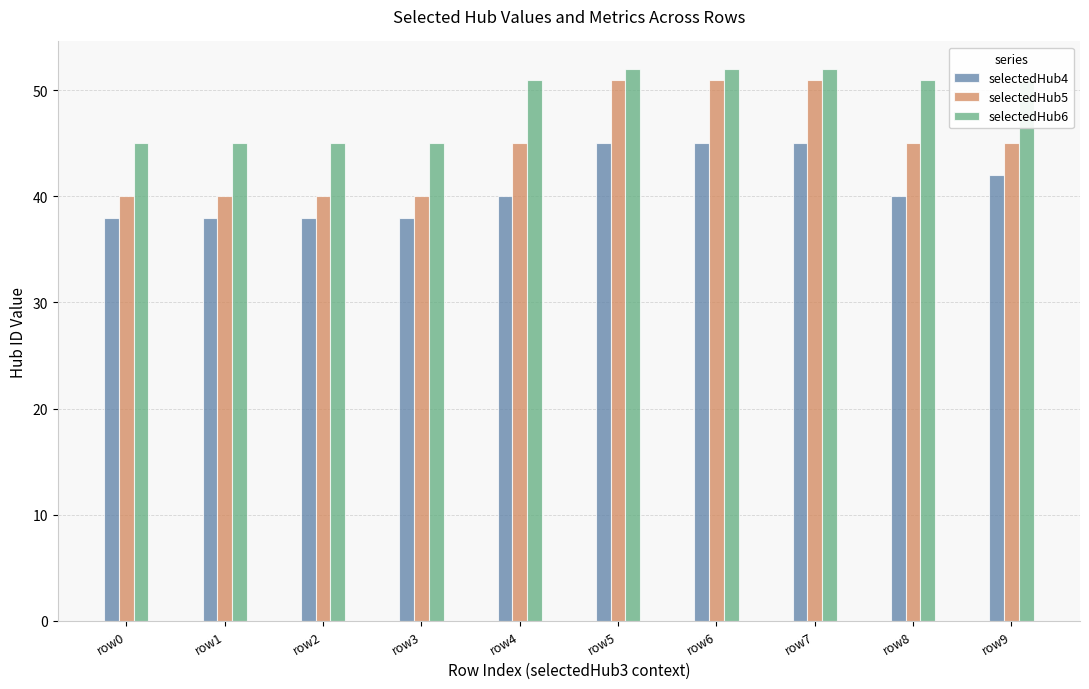

What is the value of the selectedHub6 bar at the 1st from the left?

45